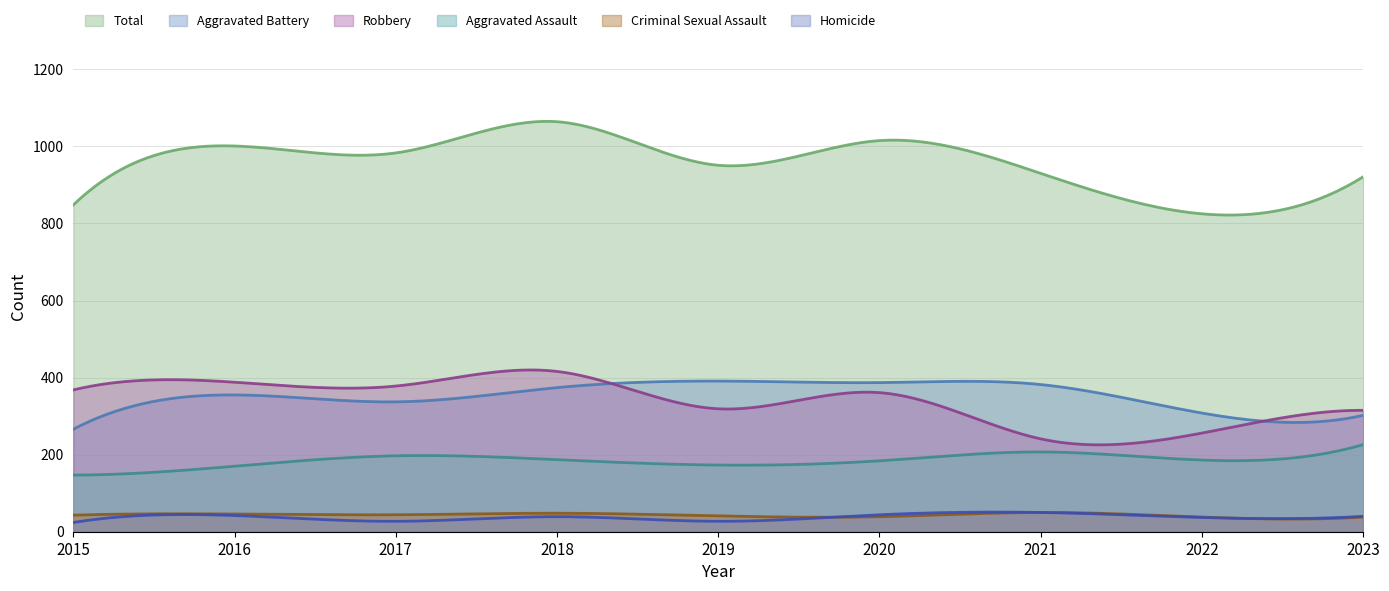

What is the value of the Aggravated Assault point at the 4th from the left?

187